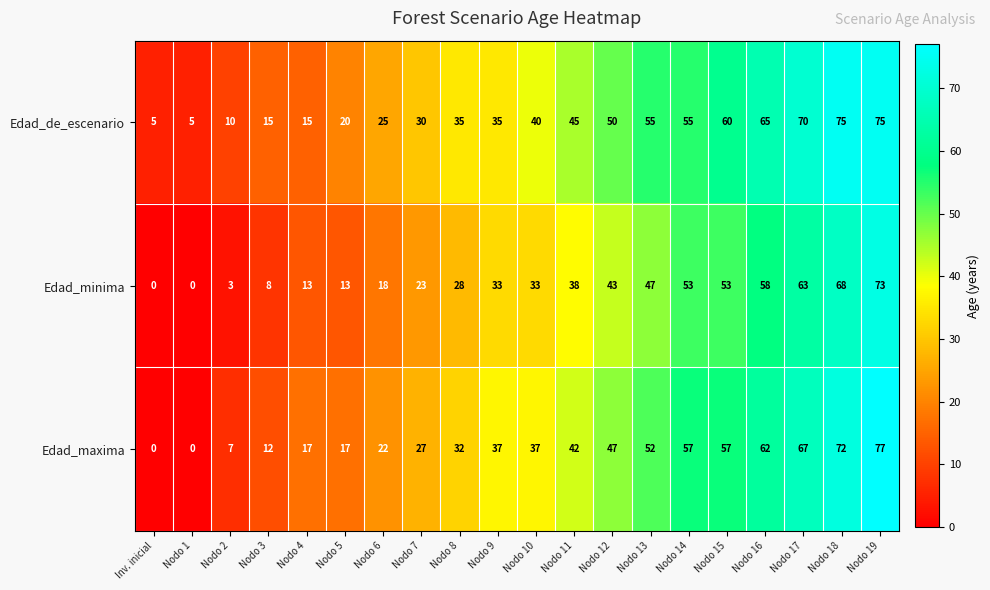

Which series has the largest range (max minus min)?

Edad_maxima